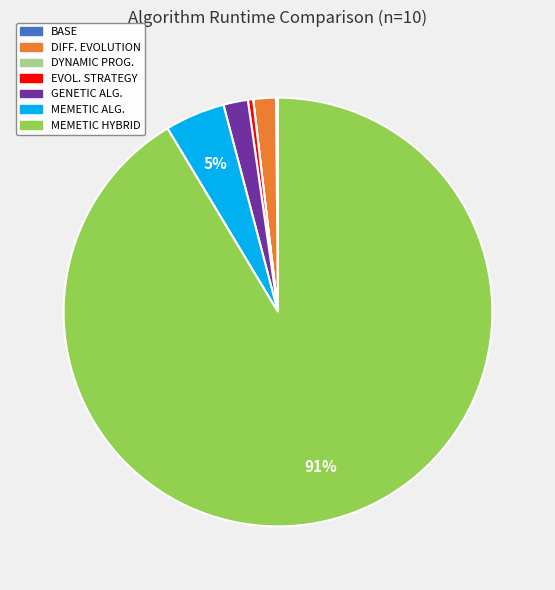

Is there a majority slice in this chart?

Yes